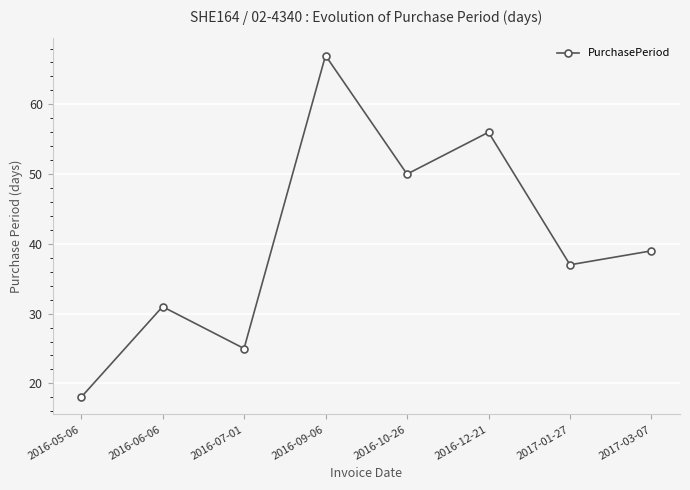

Does the chart have visible grid lines?

Yes